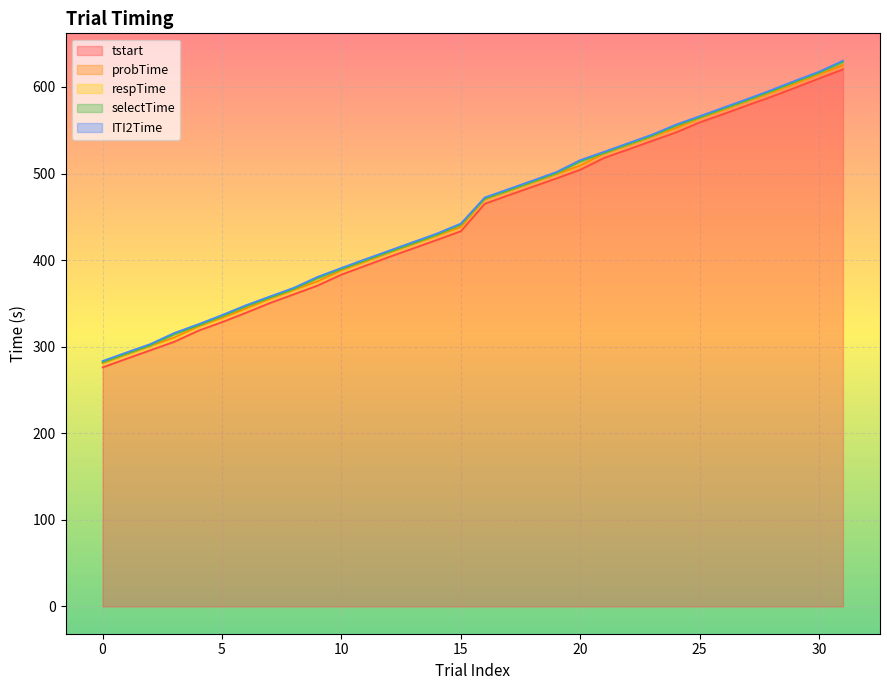

What is the value of the tstart point at the 29th from the left?

588.7